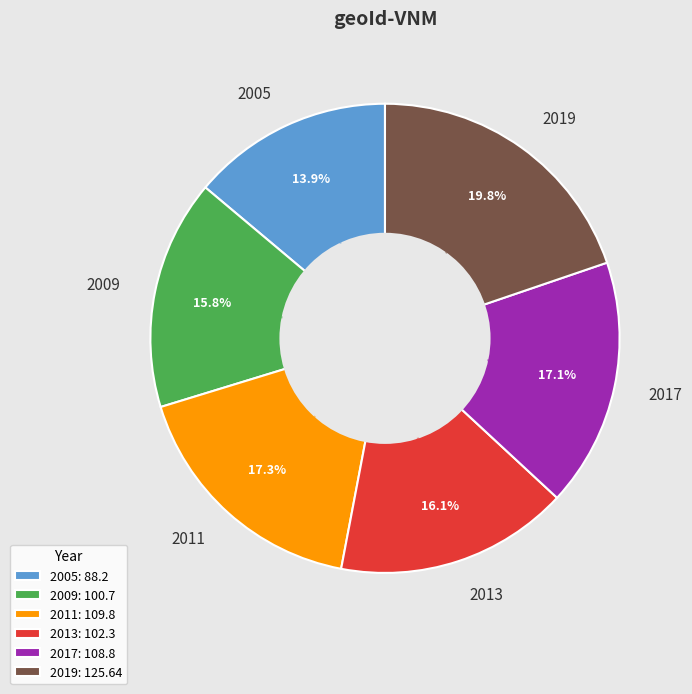

Count the number of slices in the pie.

6